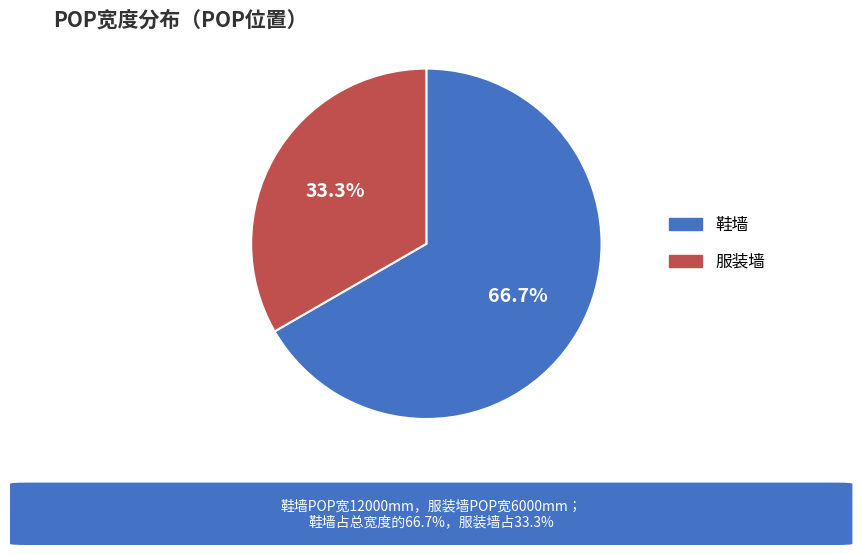

To the nearest percent, what is the combined percentage of 服装墙 and 鞋墙?

100%